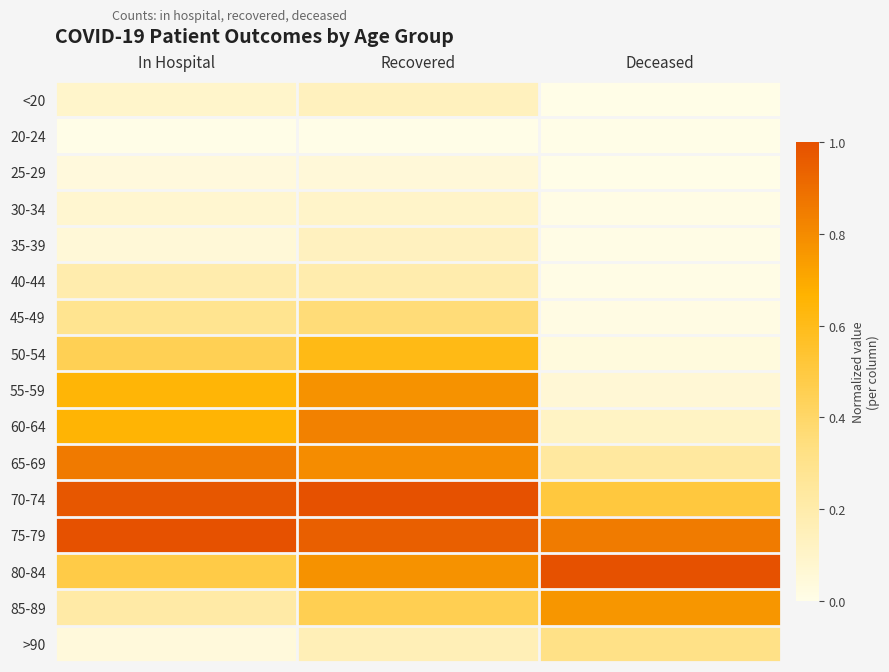

Reading right to left, extract all data points from this chart.

<20: Deceased=0.0	Recovered=0.1	In Hospital=0.1
20-24: Deceased=0.0	Recovered=0.0	In Hospital=0.0
25-29: Deceased=0.0	Recovered=0.1	In Hospital=0.0
30-34: Deceased=0.0	Recovered=0.1	In Hospital=0.1
35-39: Deceased=0.0	Recovered=0.1	In Hospital=0.1
40-44: Deceased=0.0	Recovered=0.2	In Hospital=0.2
45-49: Deceased=0.0	Recovered=0.4	In Hospital=0.3
50-54: Deceased=0.0	Recovered=0.6	In Hospital=0.5
55-59: Deceased=0.1	Recovered=0.8	In Hospital=0.6
60-64: Deceased=0.1	Recovered=0.8	In Hospital=0.7
65-69: Deceased=0.2	Recovered=0.8	In Hospital=0.9
70-74: Deceased=0.5	Recovered=1.0	In Hospital=1.0
75-79: Deceased=0.9	Recovered=0.9	In Hospital=1.0
80-84: Deceased=1.0	Recovered=0.8	In Hospital=0.5
85-89: Deceased=0.8	Recovered=0.5	In Hospital=0.2
>90: Deceased=0.3	Recovered=0.2	In Hospital=0.0